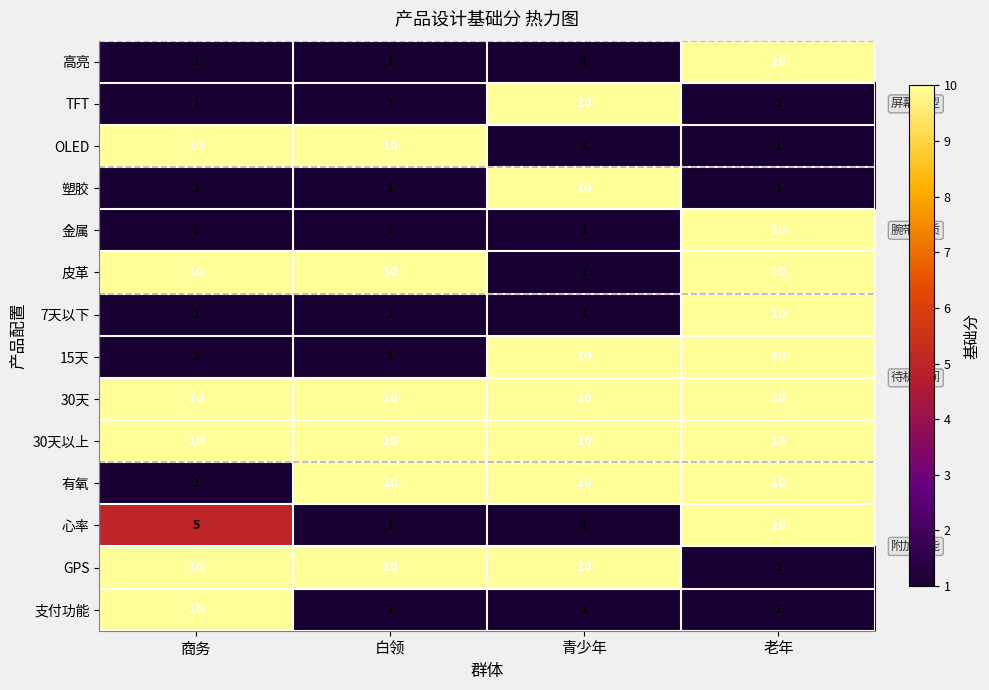

Which category has the highest value in the 7天以下 series?

老年